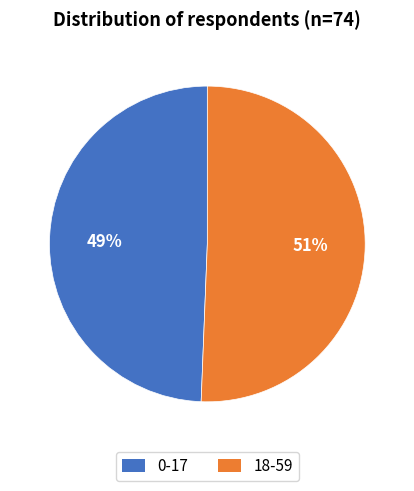

Rank the categories by value from highest to lowest.

18-59, 0-17